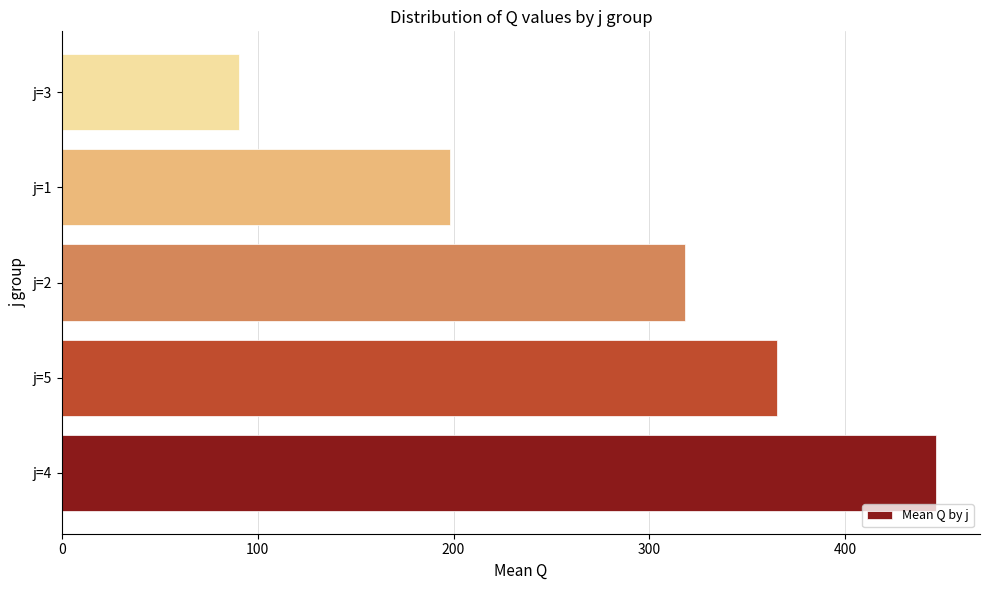

At which category does the chart reach its minimum across all series?

j=3